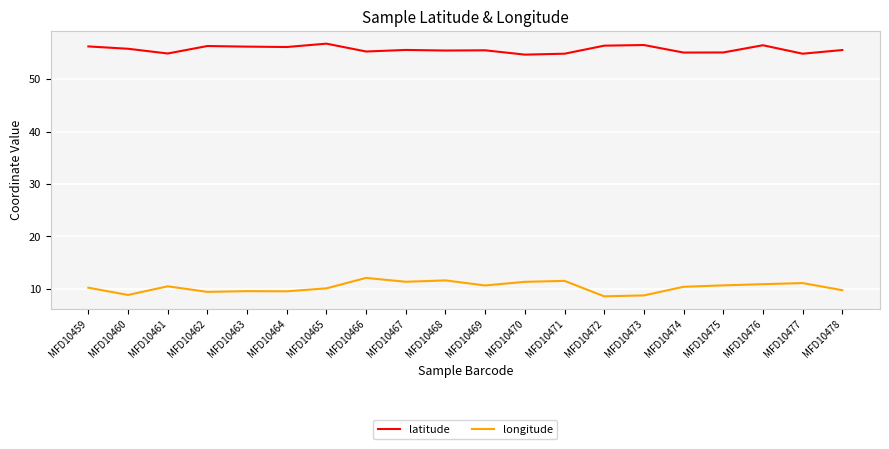

True or false: latitude and longitude intersect in this chart.

False